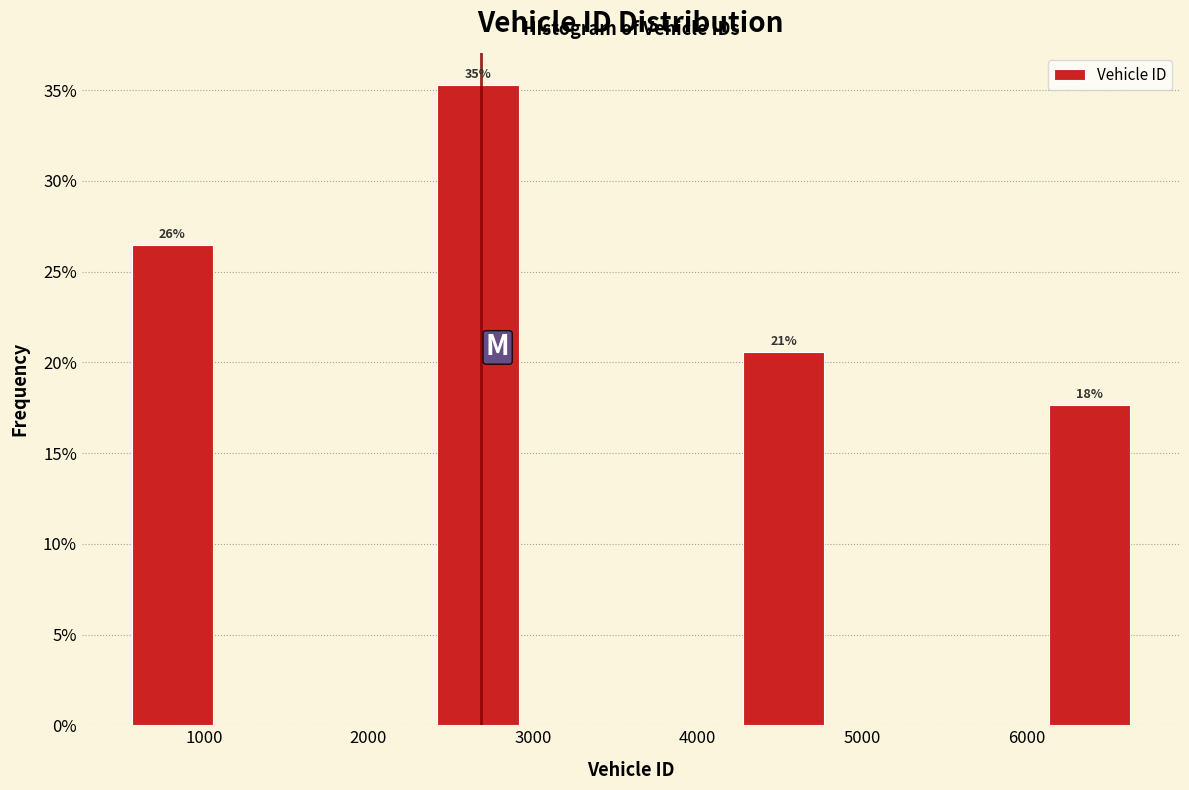

Which range on the x-axis has the tallest bar?

2400 to 3000